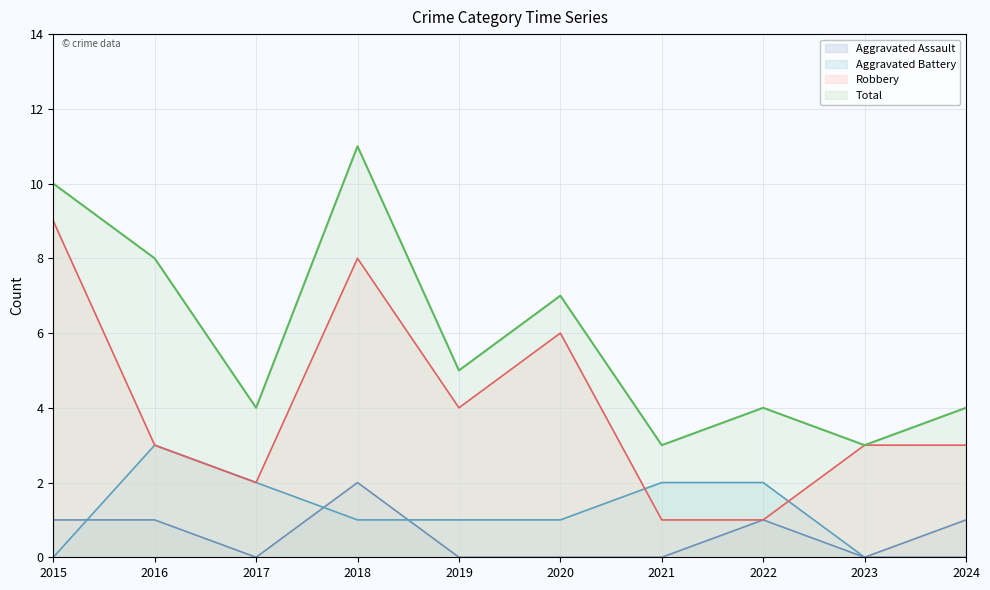

What are all the series names shown in the legend?

Aggravated Assault, Aggravated Battery, Robbery, Total